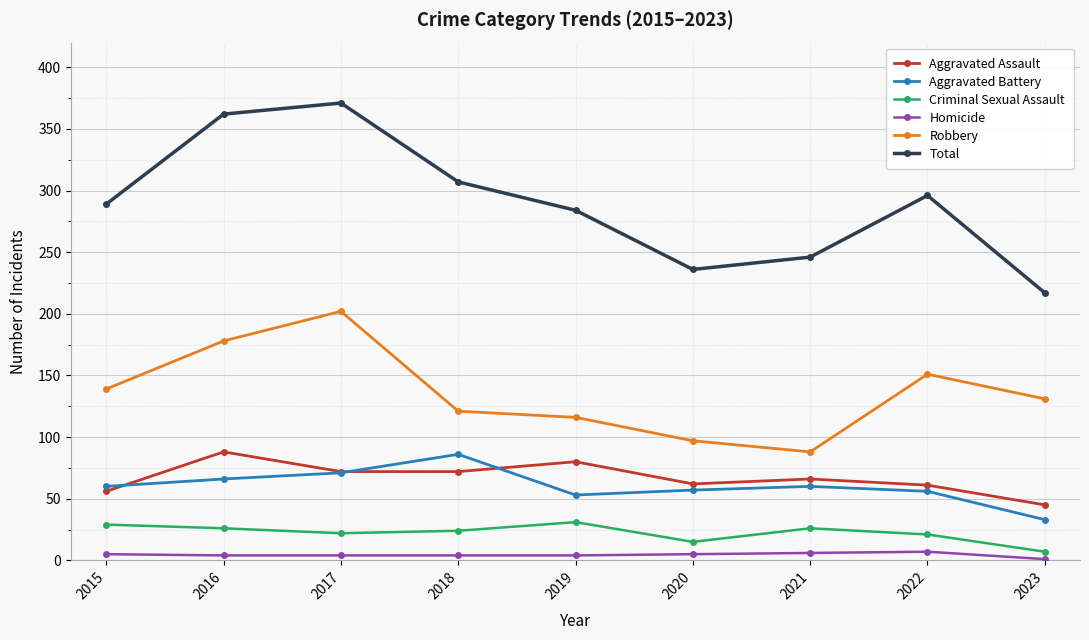

What is the minimum value shown in the chart?

1